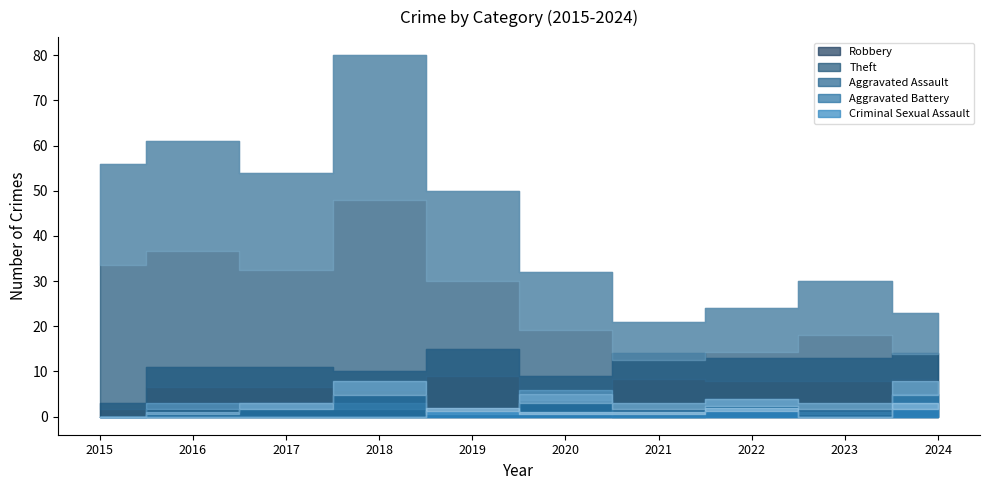

Between which two adjacent categories do Aggravated Battery and Criminal Sexual Assault first intersect?

2018 and 2019